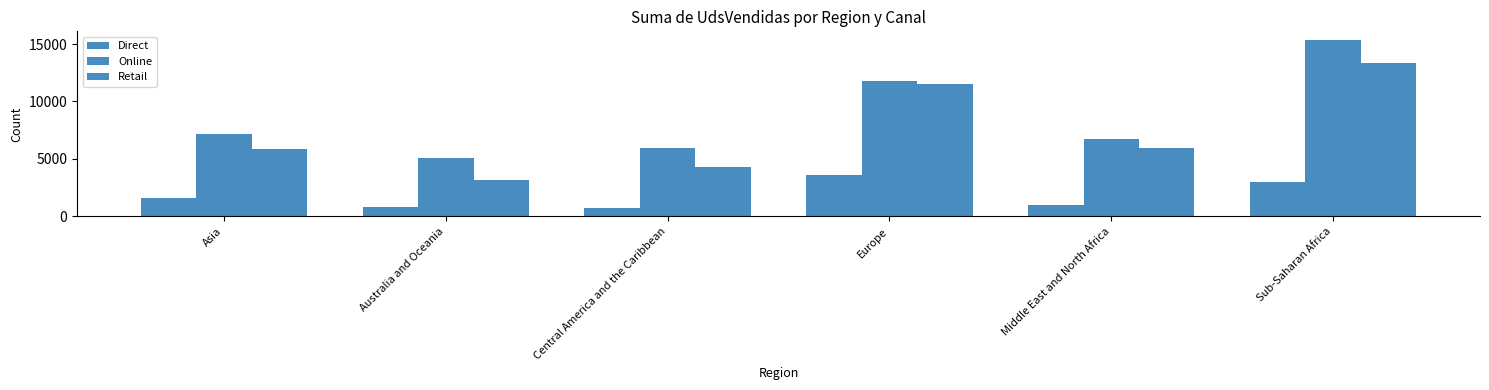

The value of Retail at Middle East and North Africa is 4157. True or false?

False